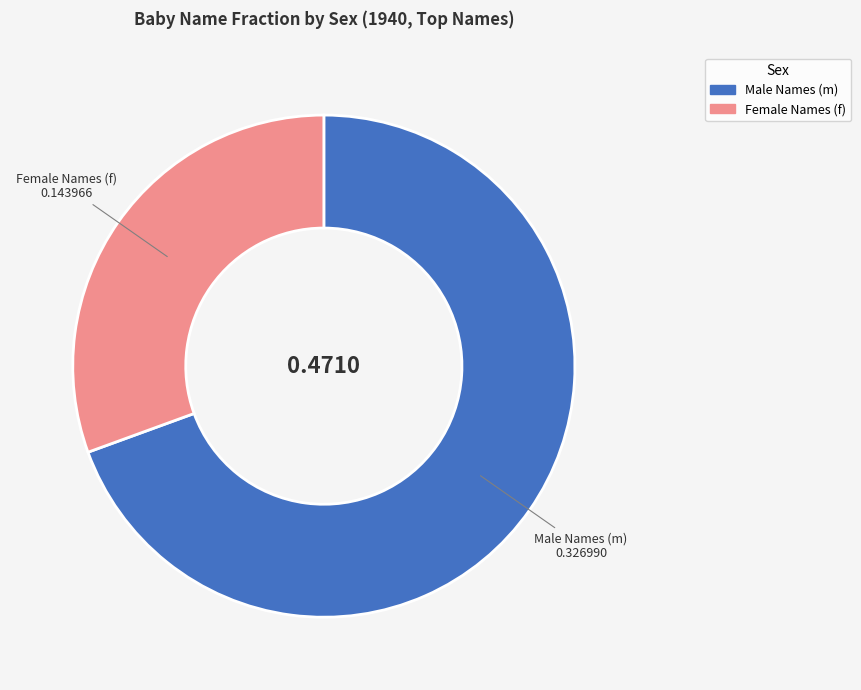

Is the sum of Male Names (m) and Female Names (f) greater than half?

Yes